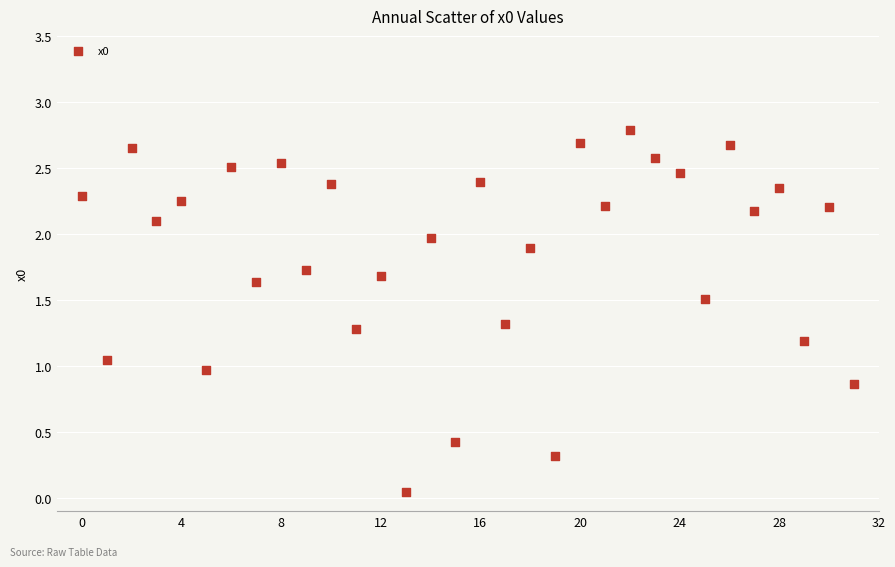

How many data points are displayed?

32